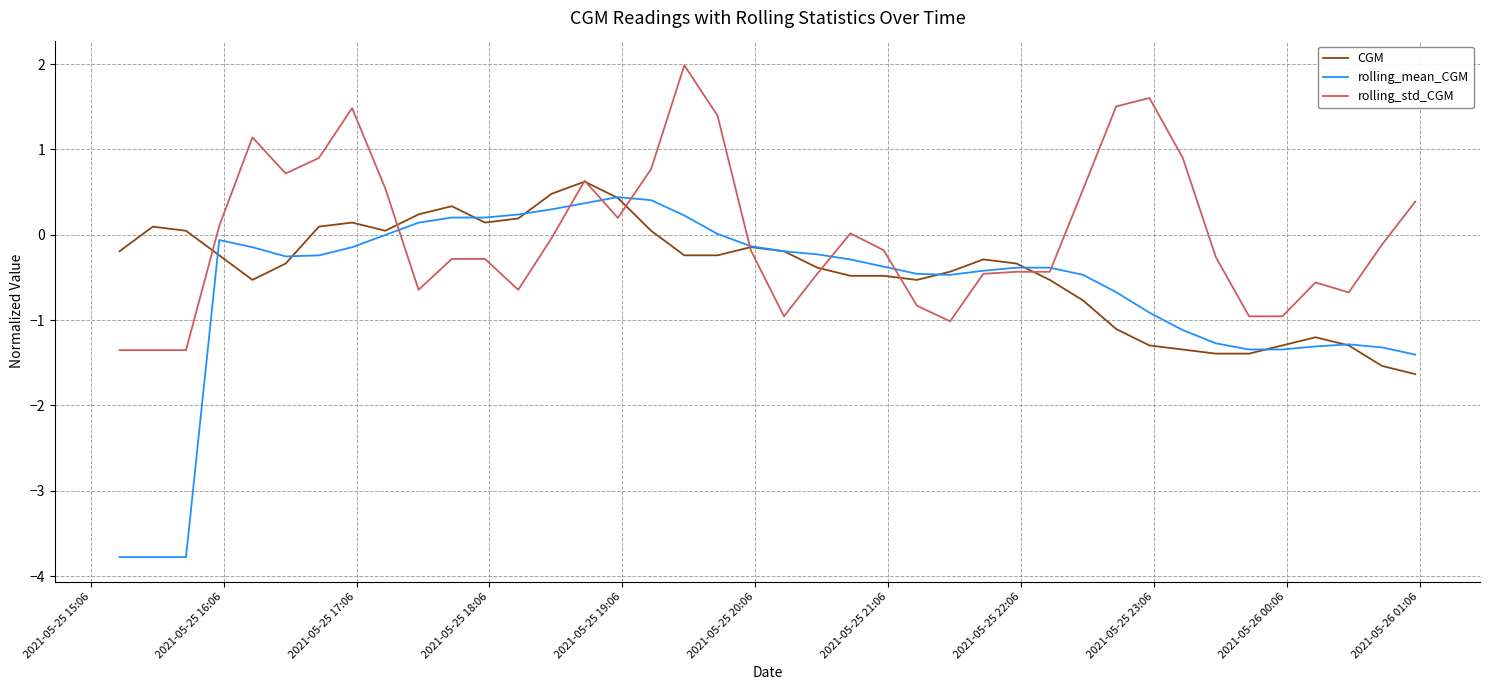

True or false: rolling_mean_CGM and CGM intersect in this chart.

True